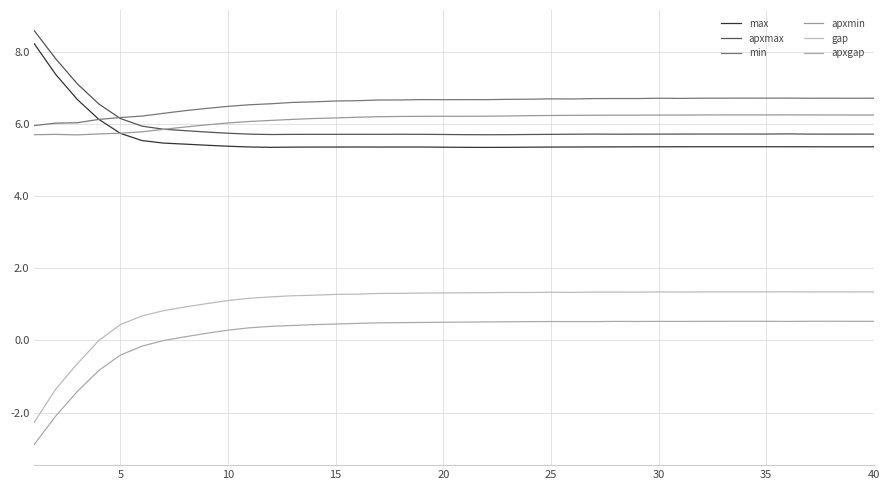

What is the average value of the min series?

6.6